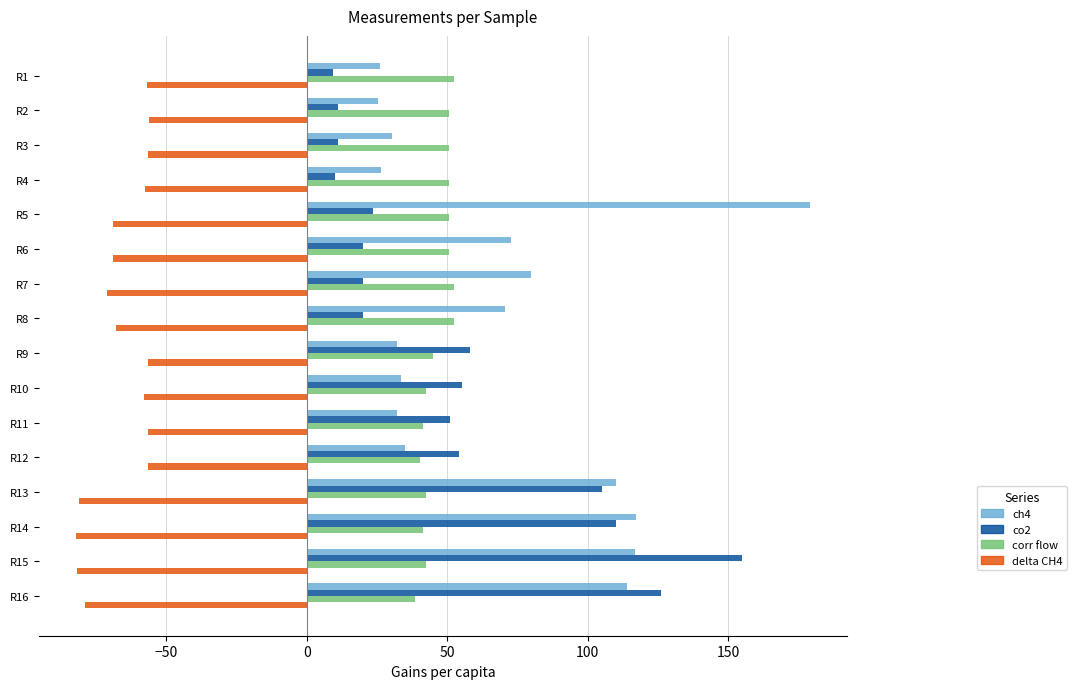

Count the number of categories in the chart.

16